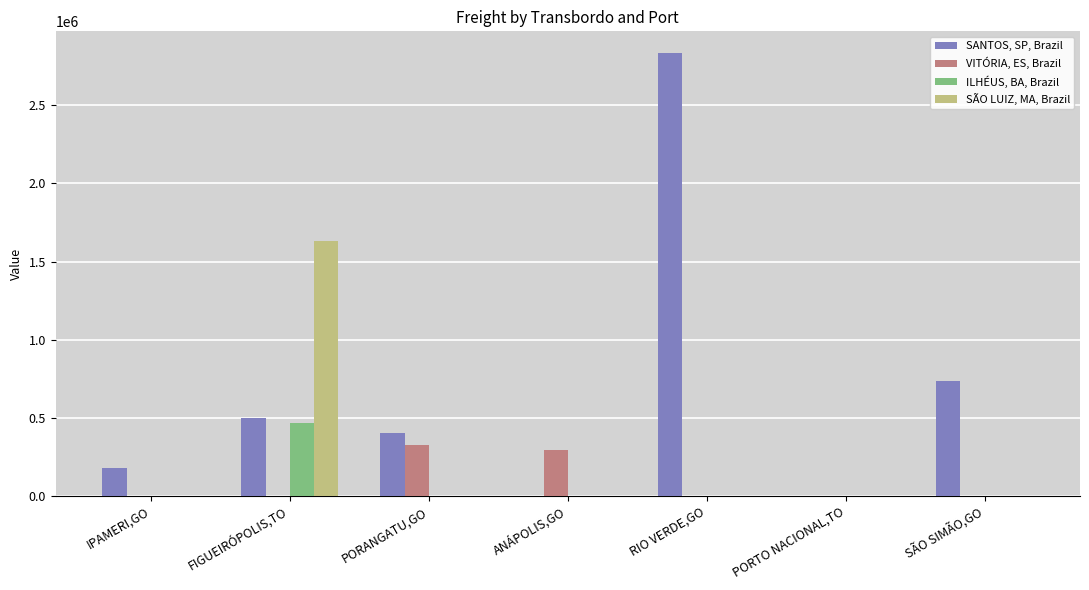

What is the sum of all SANTOS, SP, Brazil values?

4652790.5